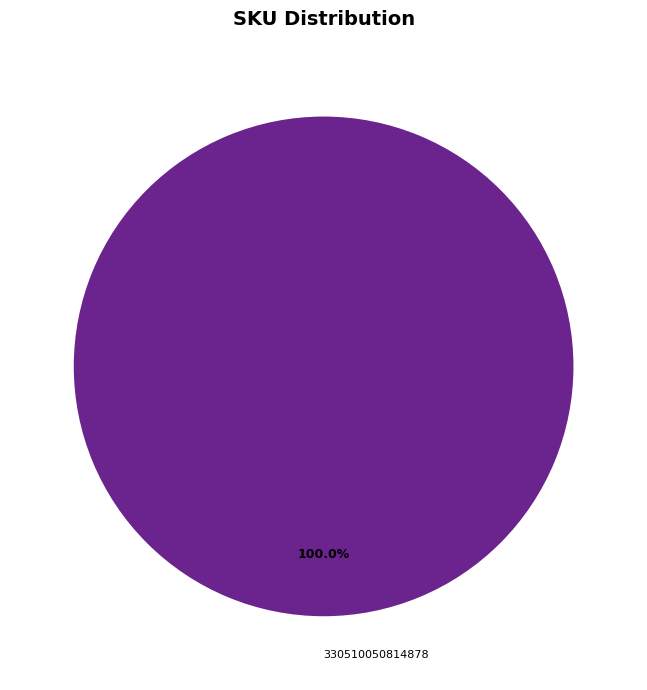

How many segments does this pie chart have?

1